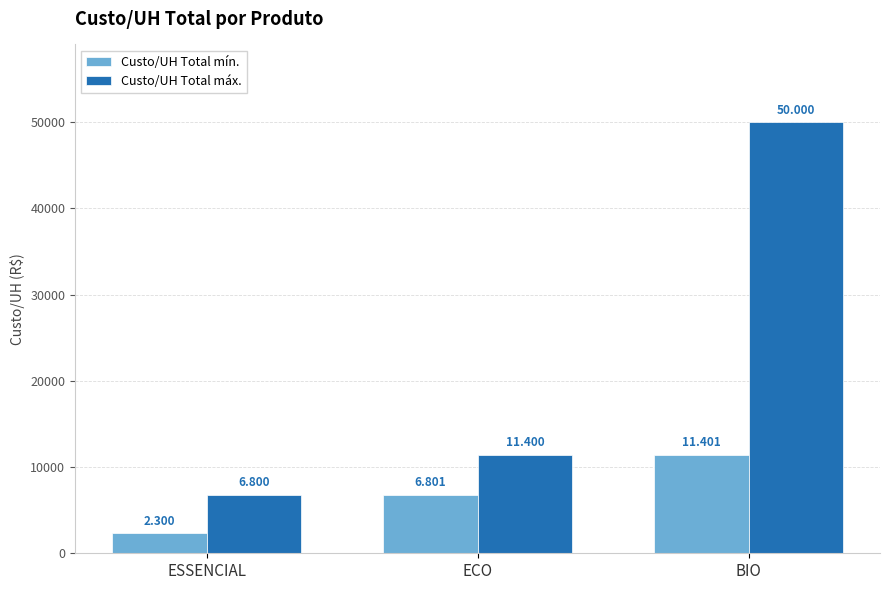

What is the label of the 2nd bar from the left?

ECO